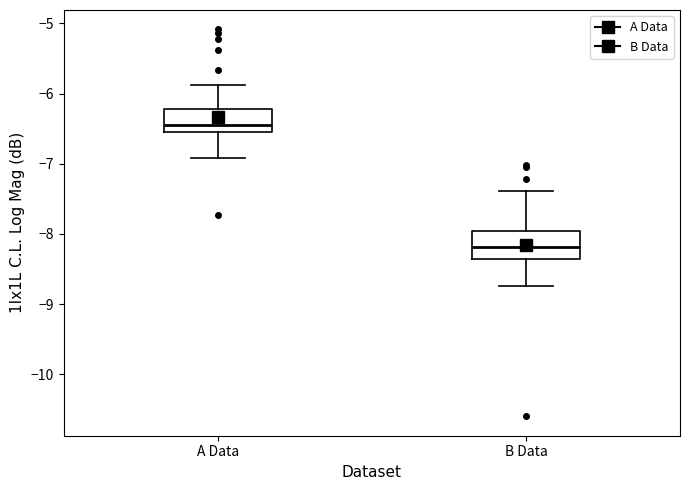

Which box has the lowest median line?

B Data